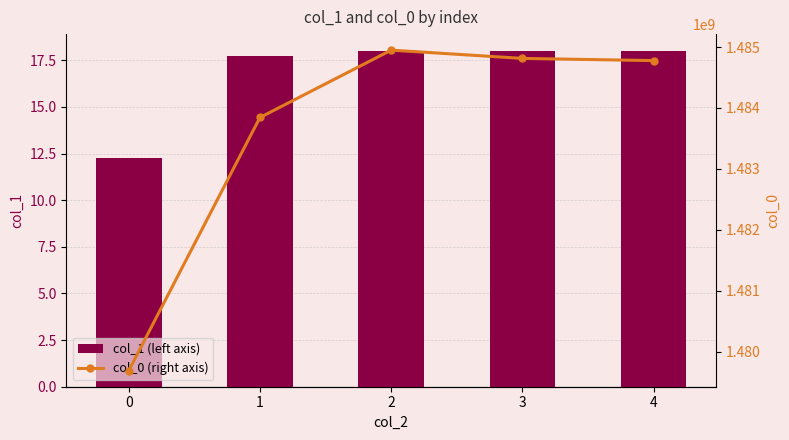

What is the difference between the maximum and minimum values in the col_1 (left axis) series?

5.7